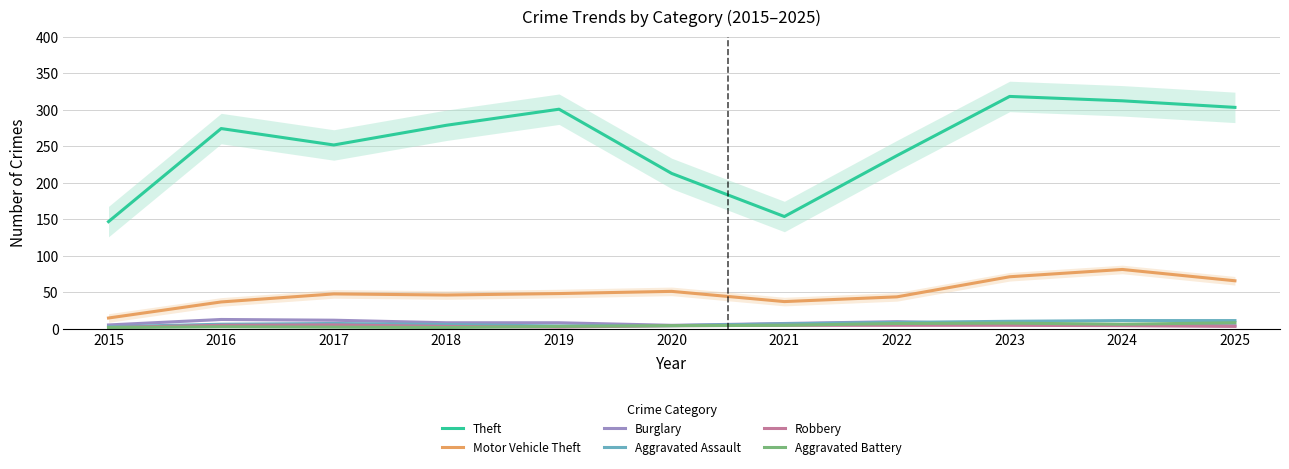

At which category does the chart reach its peak across all series?

2023